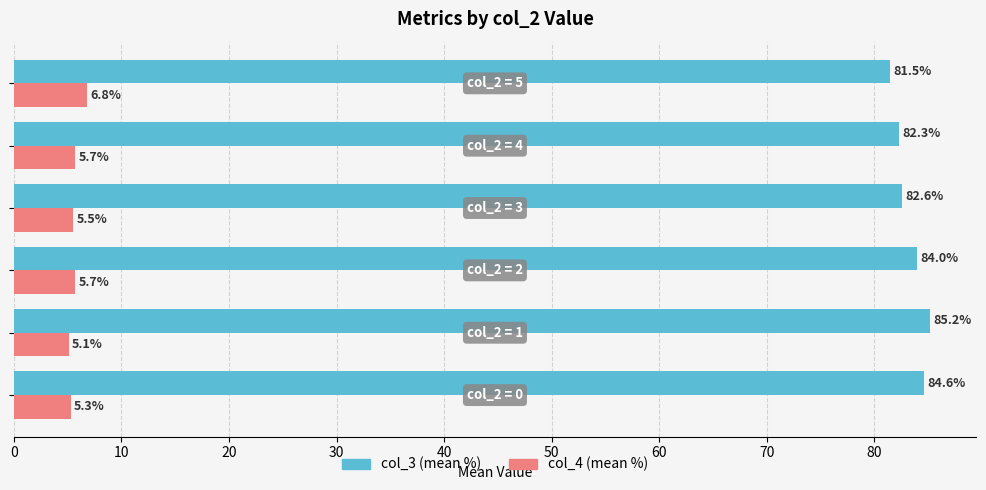

What is the minimum value shown in the chart?

5.1